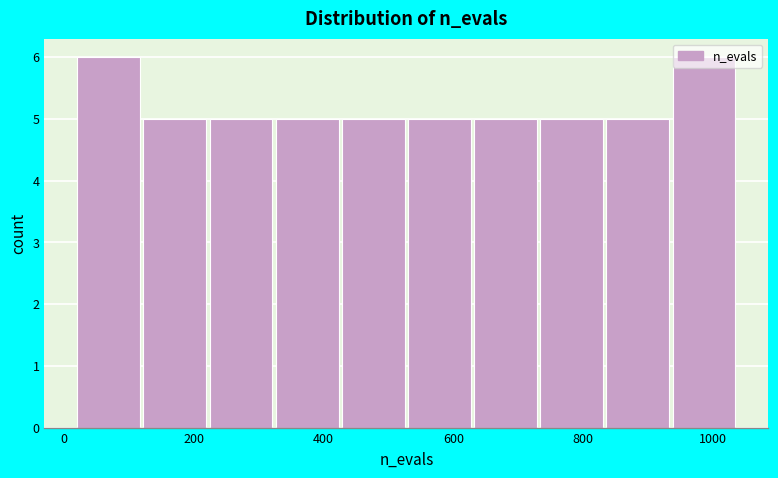

Reading left to right, list every bar in this chart as the range it spans on the x-axis followed by its height. Neither the bar edges nor the heights are printed on the chart, so give them approximately, as read against the axes.

20 to 122: 6
122 to 224: 5
224 to 326: 5
326 to 428: 5
428 to 530: 5
530 to 632: 5
632 to 734: 5
734 to 836: 5
836 to 938: 5
938 to 1040: 6